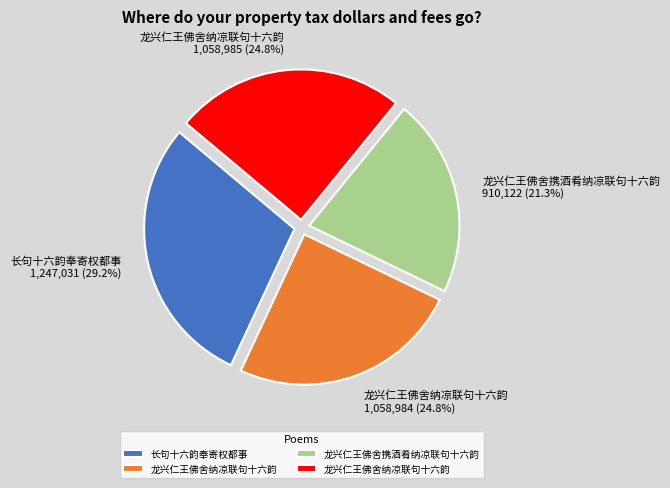

Is there a majority slice in this chart?

No